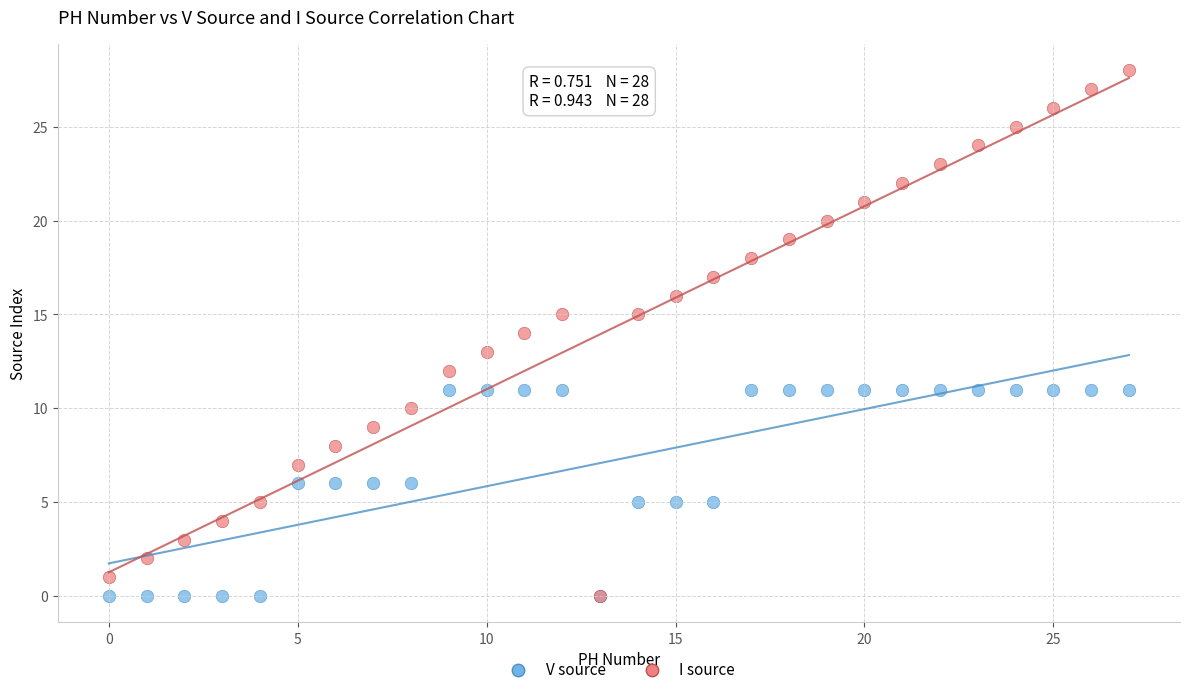

Which series has the largest Y range (max minus min)?

I source